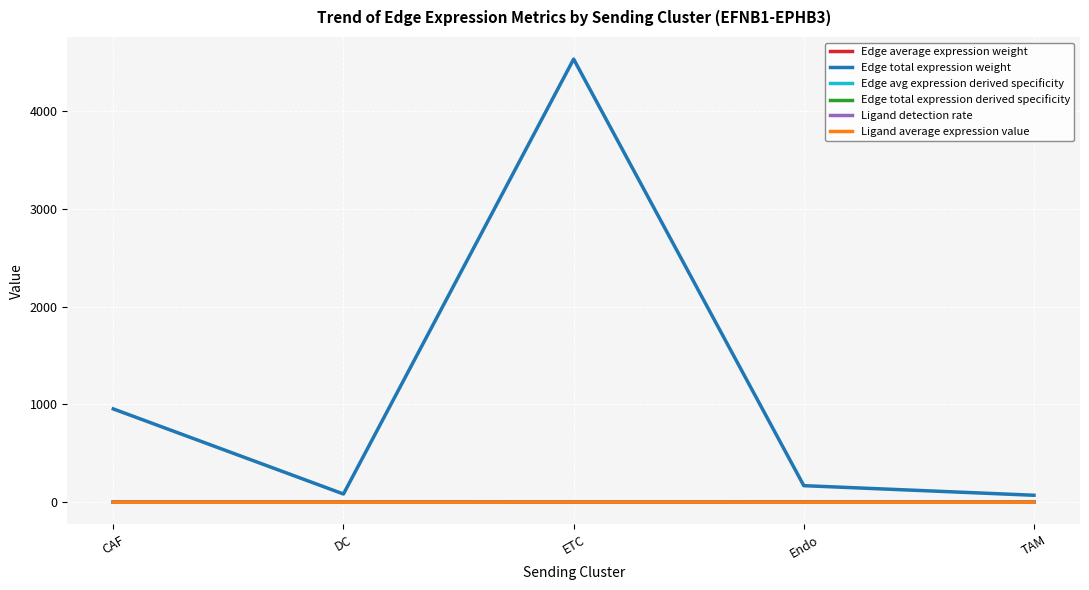

Is this an area chart (filled region under the line)?

No